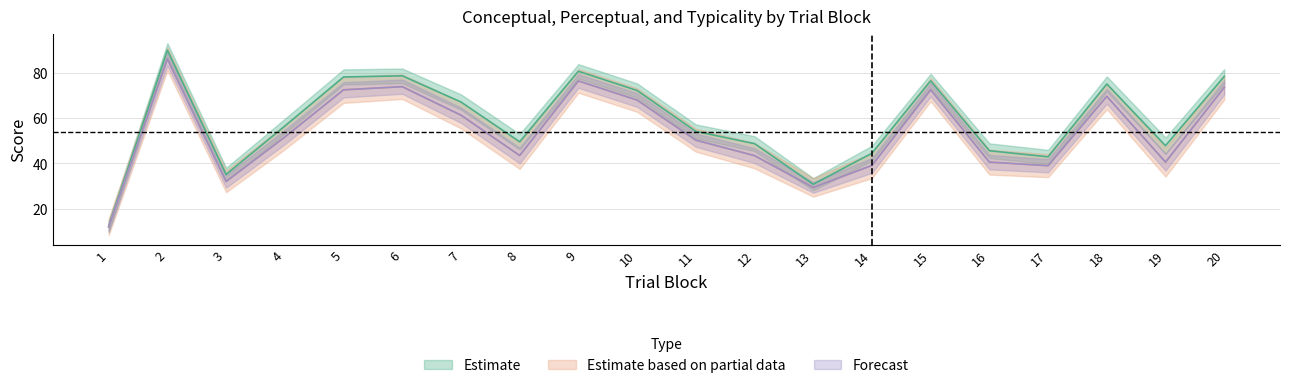

Is it true that conceptual equals 78.3 at 20?

True